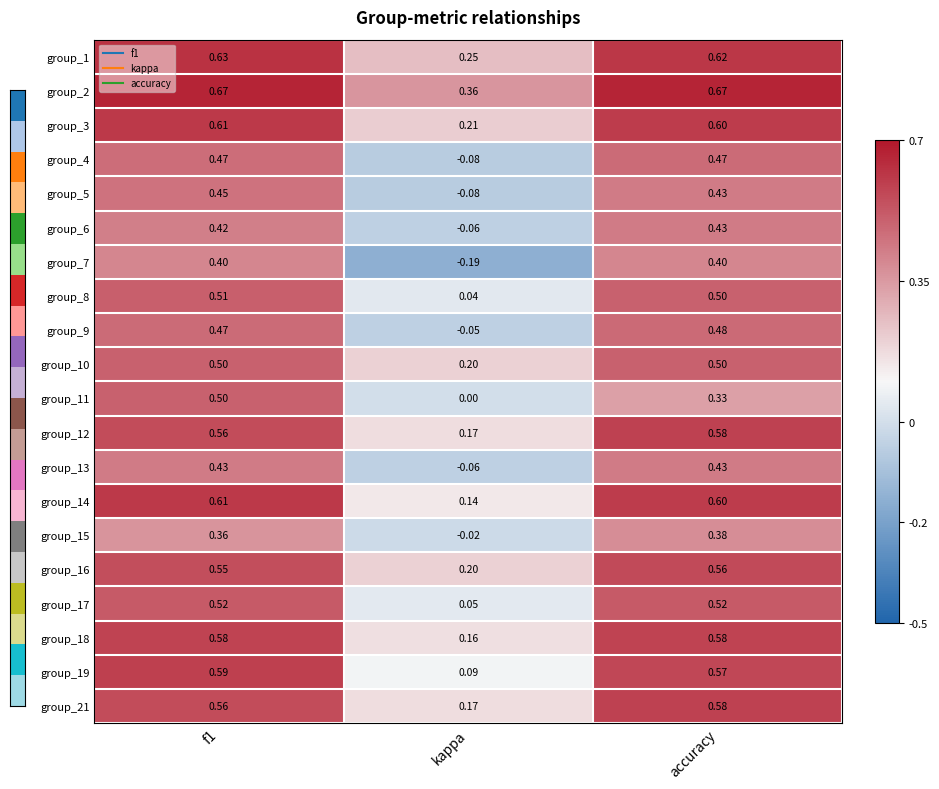

Is the value of group_19 at kappa greater than the value of group_6 at accuracy?

No